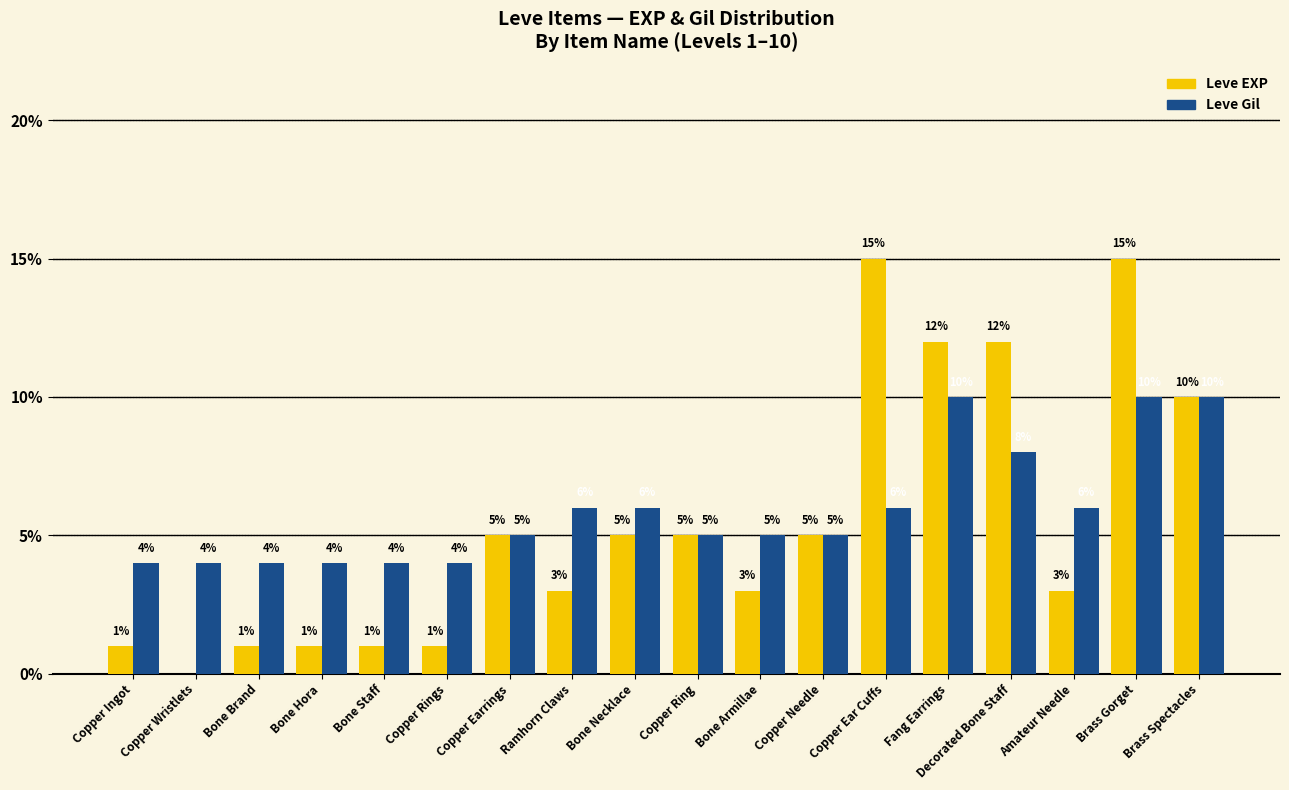

How many series are shown in this chart?

2